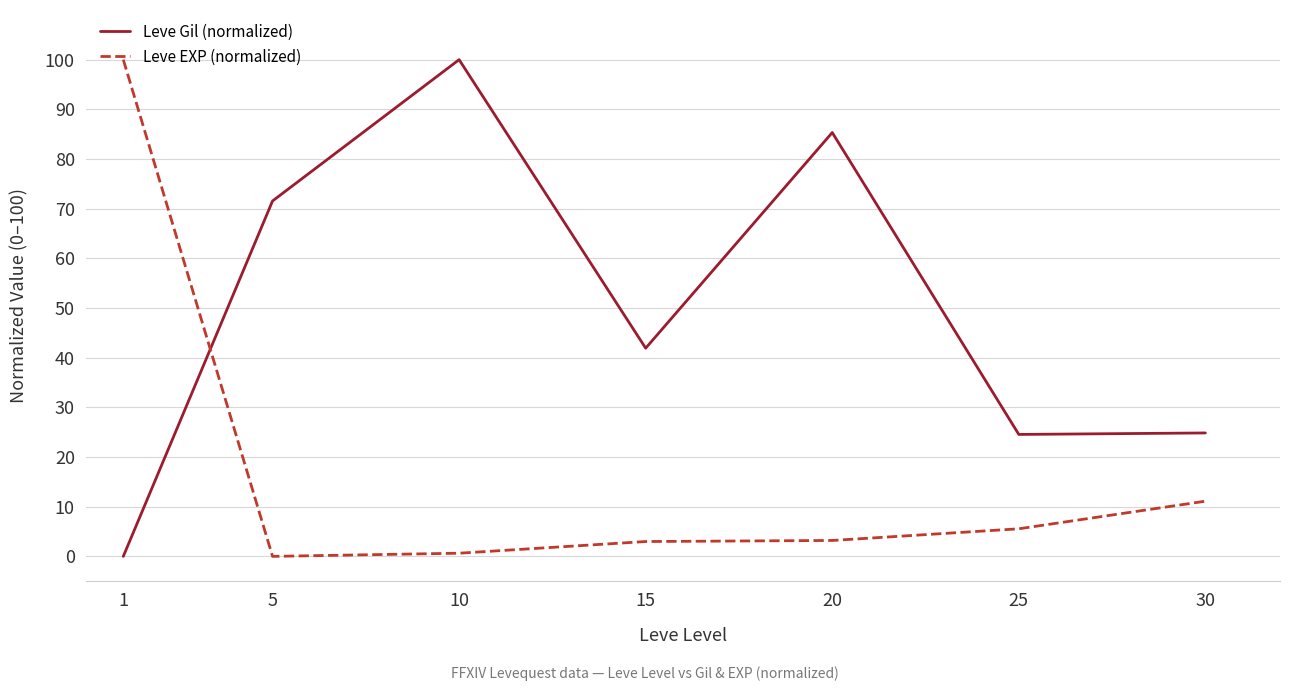

Where is Leve Gil (normalized) nearest to the value 50?

15